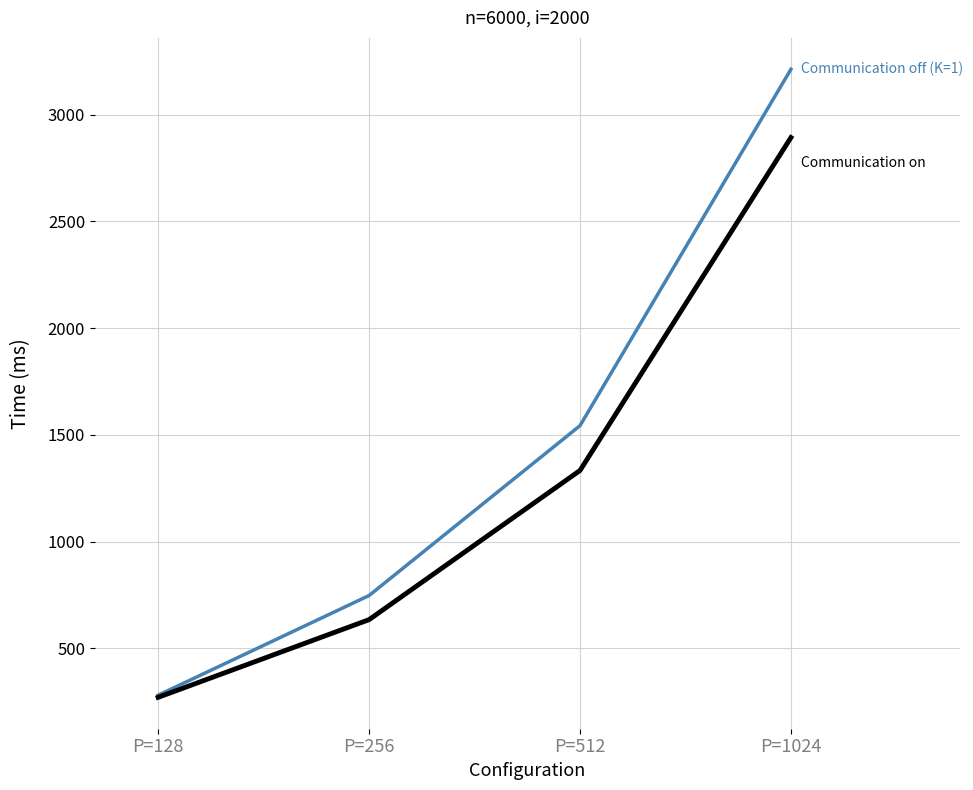

Which category has the highest value across all series?

P=1024